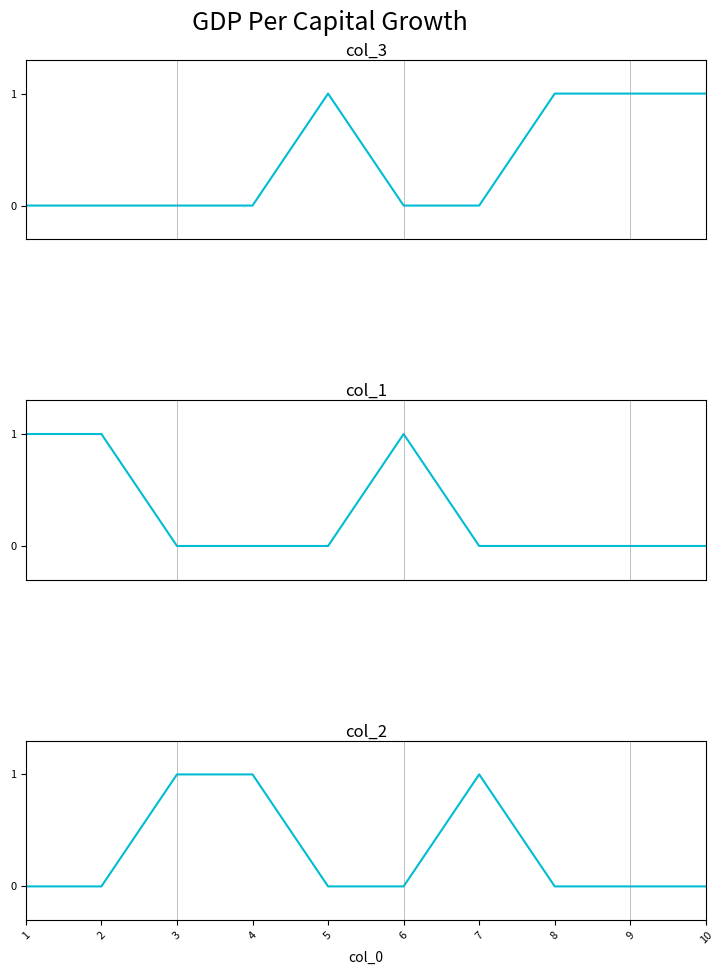

True or false: col_1 has a value of 0 at 8.

True